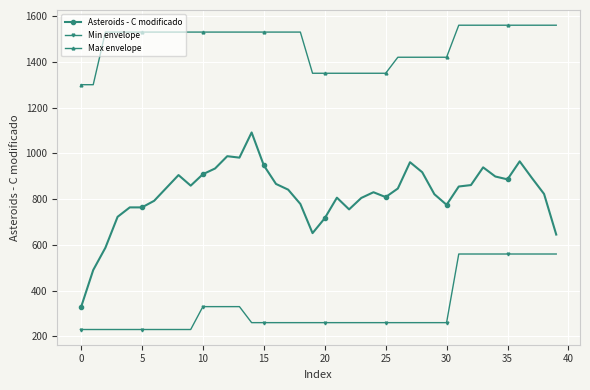

What is the difference between the second highest and second lowest values in the Max envelope series?

260.0